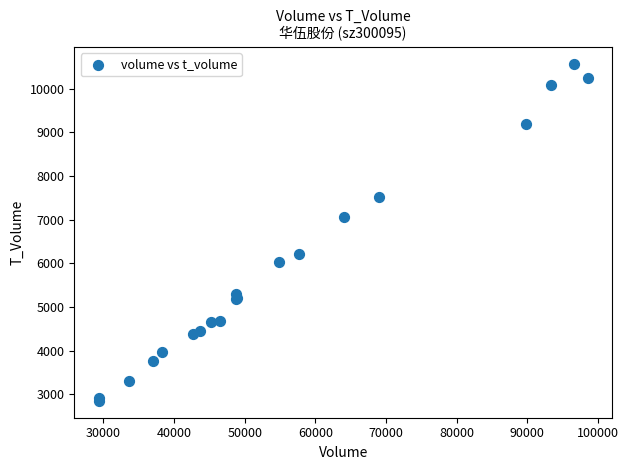

What Y value in the scatter plot is closest to 6713?

7053